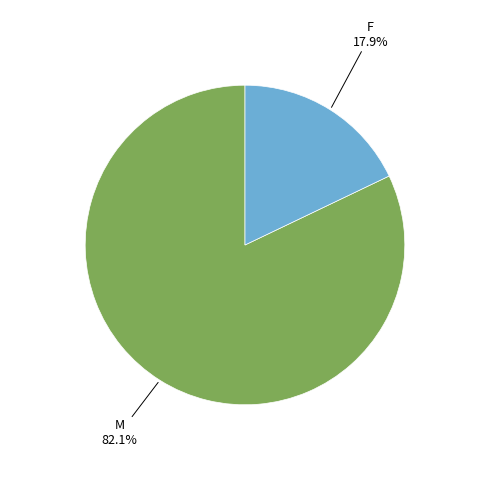

Is there any slice that represents more than half of the pie?

Yes